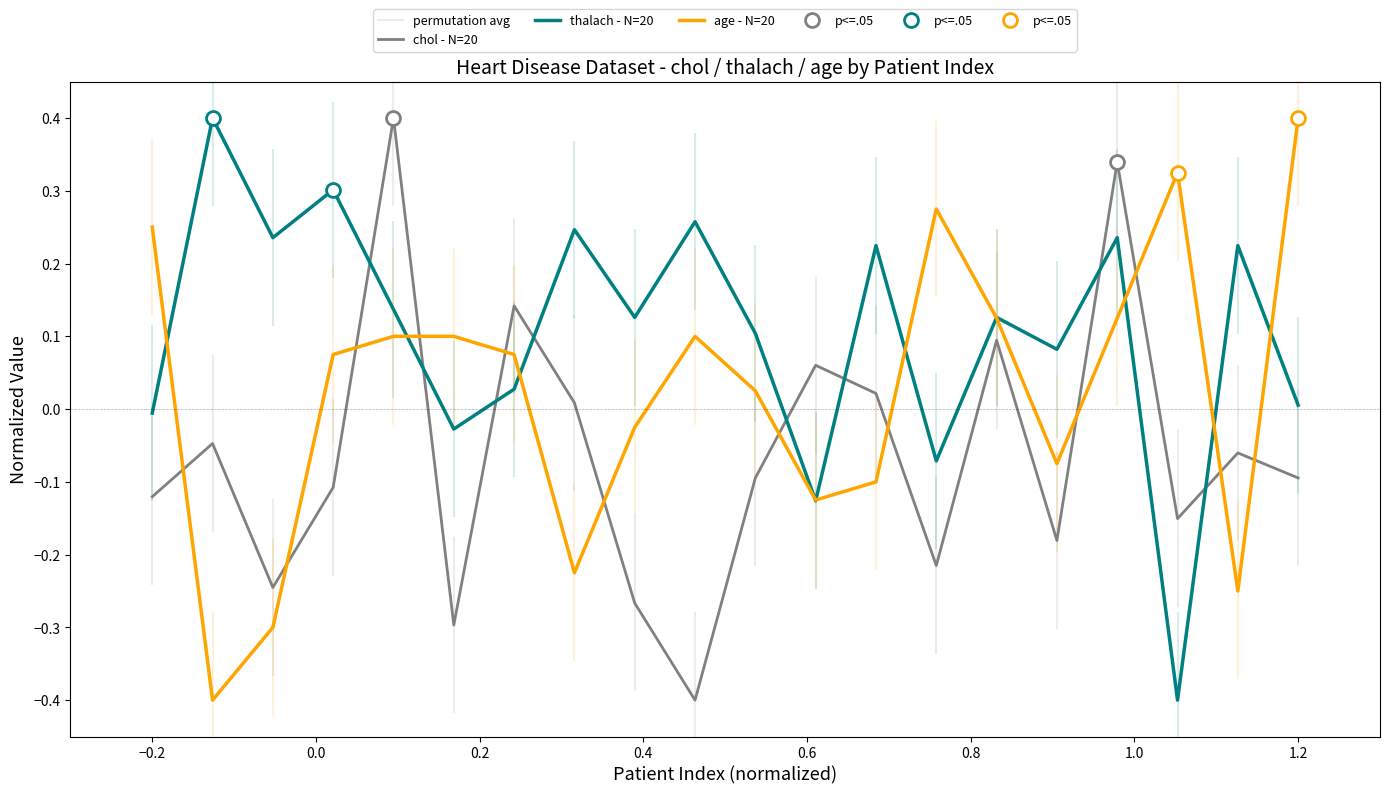

Reading left to right, extract all data points from this chart.

chol (low): -0.1	-0.0	-0.2	-0.1	0.4	-0.3	0.1	0.0	-0.3	-0.4	-0.1	0.1	0.0	-0.2	0.1	-0.2	0.3	-0.2	-0.1	-0.1
thalach (medium): -0.0	0.4	0.2	0.3	0.1	-0.0	0.0	0.2	0.1	0.3	0.1	-0.1	0.2	-0.1	0.1	0.1	0.2	-0.4	0.2	0.0
age (high): 0.2	-0.4	-0.3	0.1	0.1	0.1	0.1	-0.2	-0.0	0.1	0.0	-0.1	-0.1	0.3	0.1	-0.1	0.1	0.3	-0.2	0.4